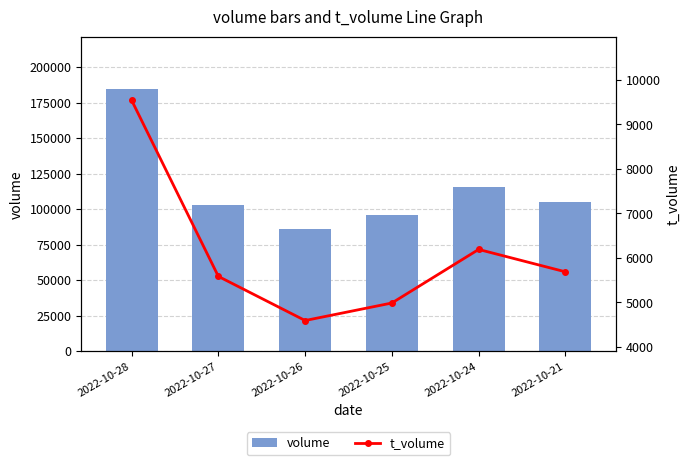

Is the value of volume at 2022-10-21 greater than the value of t_volume at 2022-10-26?

Yes